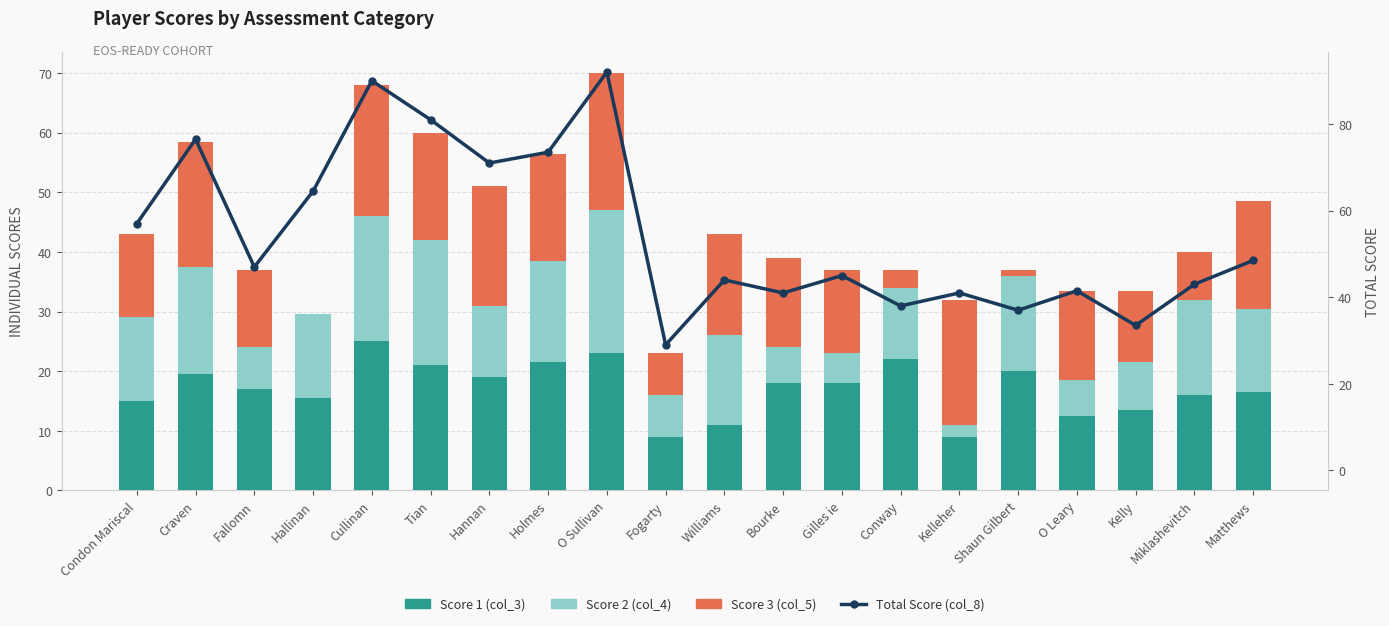

What is the value of the Total Score (col_8) bar at the 9th from the left?

92.0